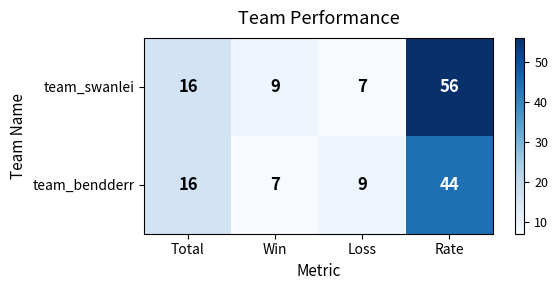

Count the number of data series in this chart.

2